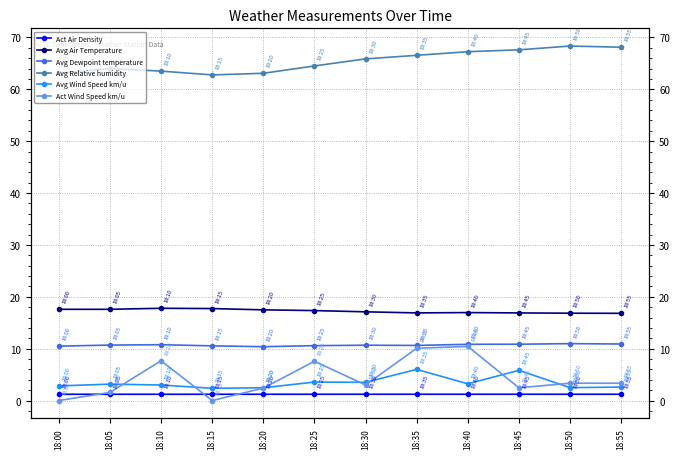

At which category does Act Air Density reach its first local valley?

18:10